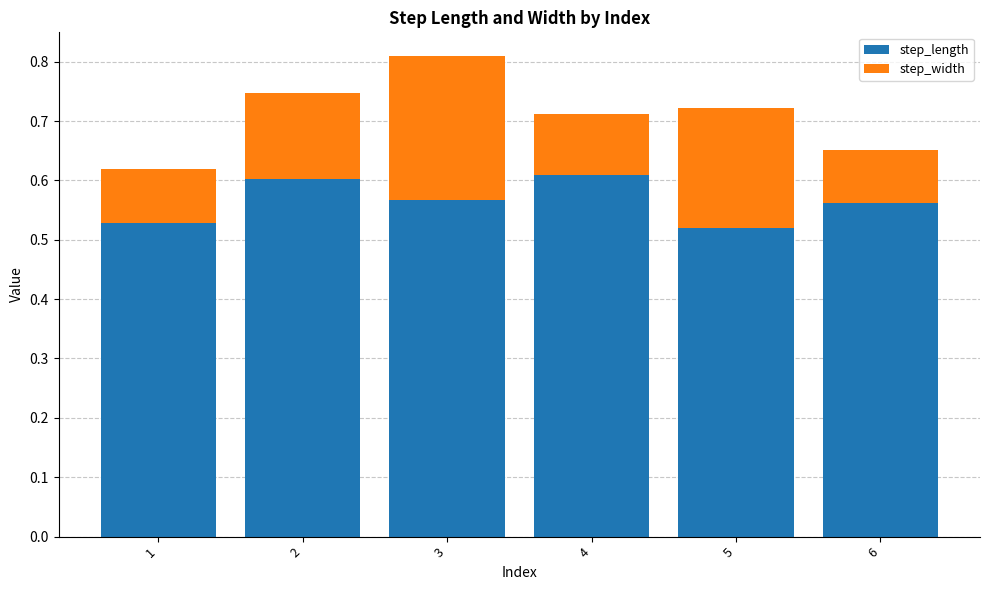

How many step_length values are between 0 and 1?

6